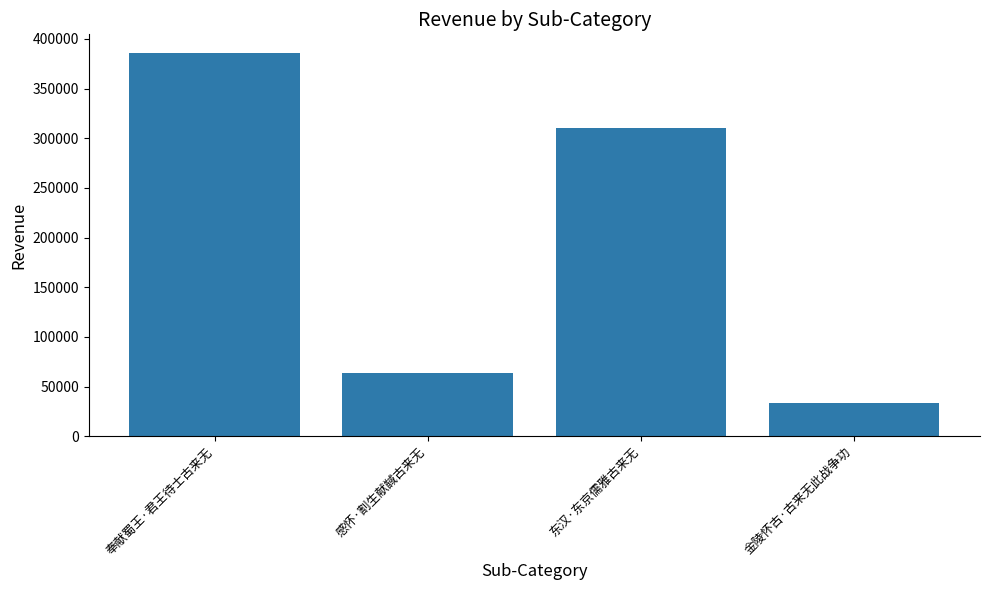

Is it true that the value at 东汉·东京儒雅古来无 is 544624?

False